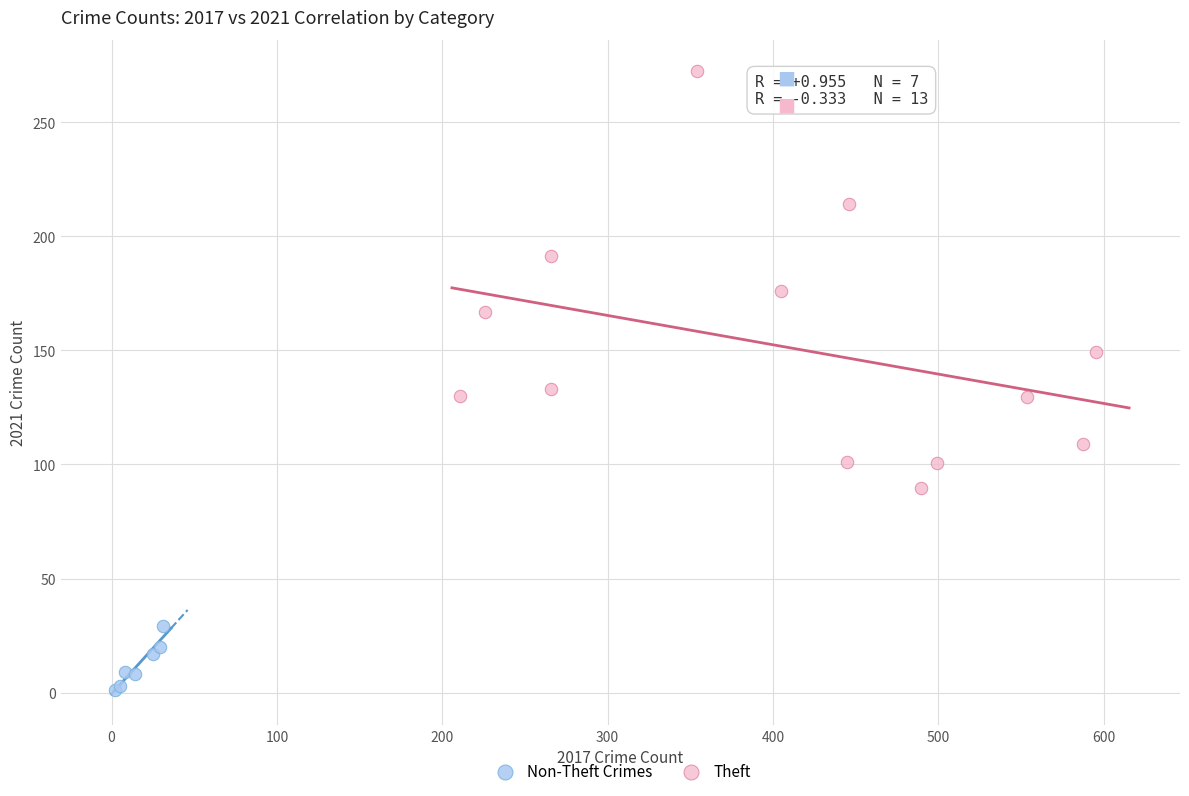

Which series reaches the minimum Y coordinate?

Non-Theft Crimes